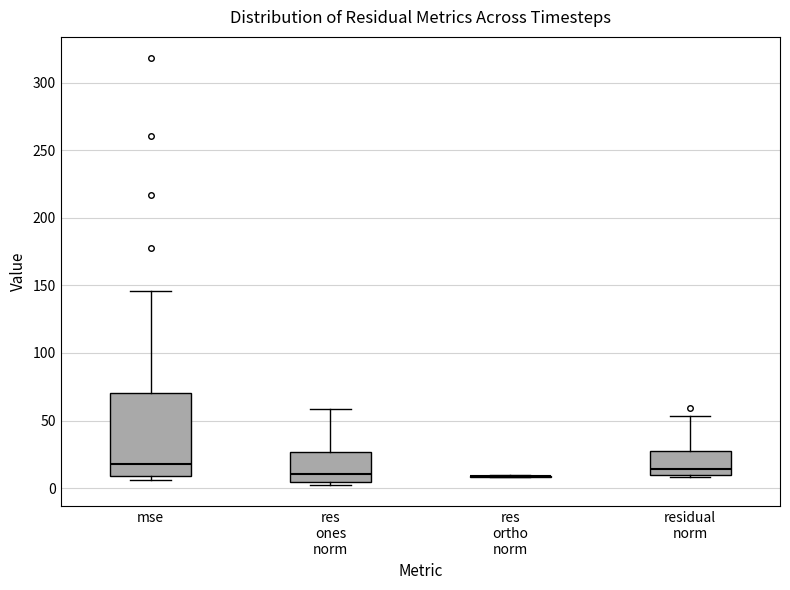

Where is the lower edge of the box for res ones norm on the y-axis? The values are not printed on the chart, so give them approximately, as read against the axis.

5